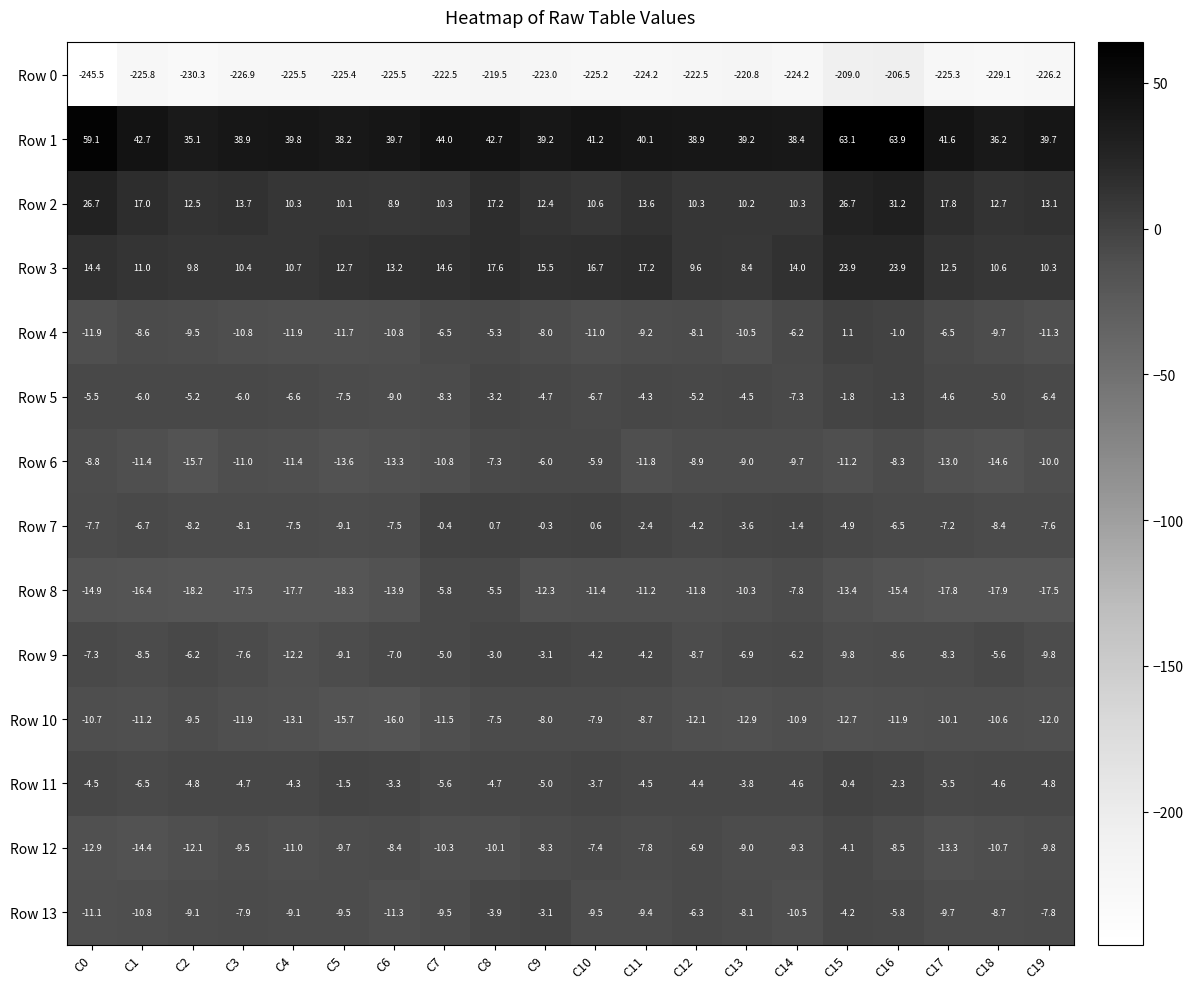

Which series has the largest total across all categories?

Row 1